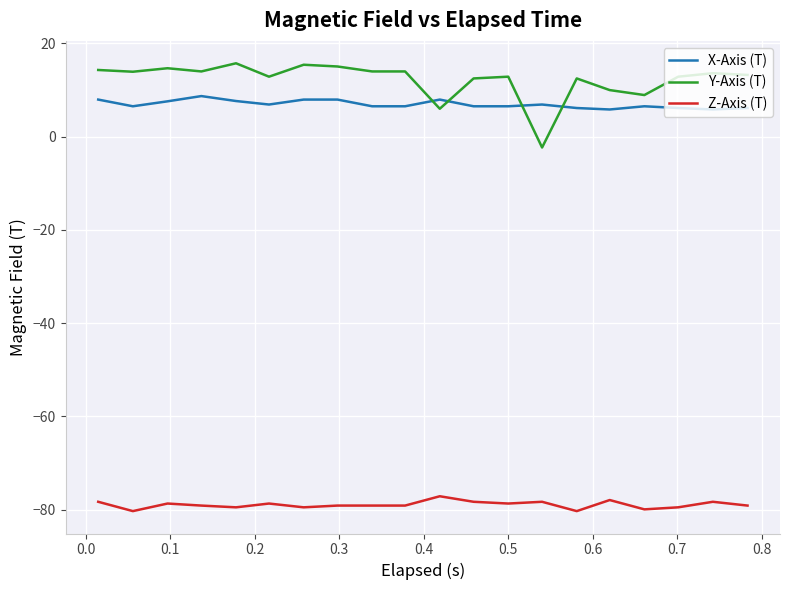

Rank the series by their maximum value, from highest to lowest.

Y-Axis (T), X-Axis (T), Z-Axis (T)